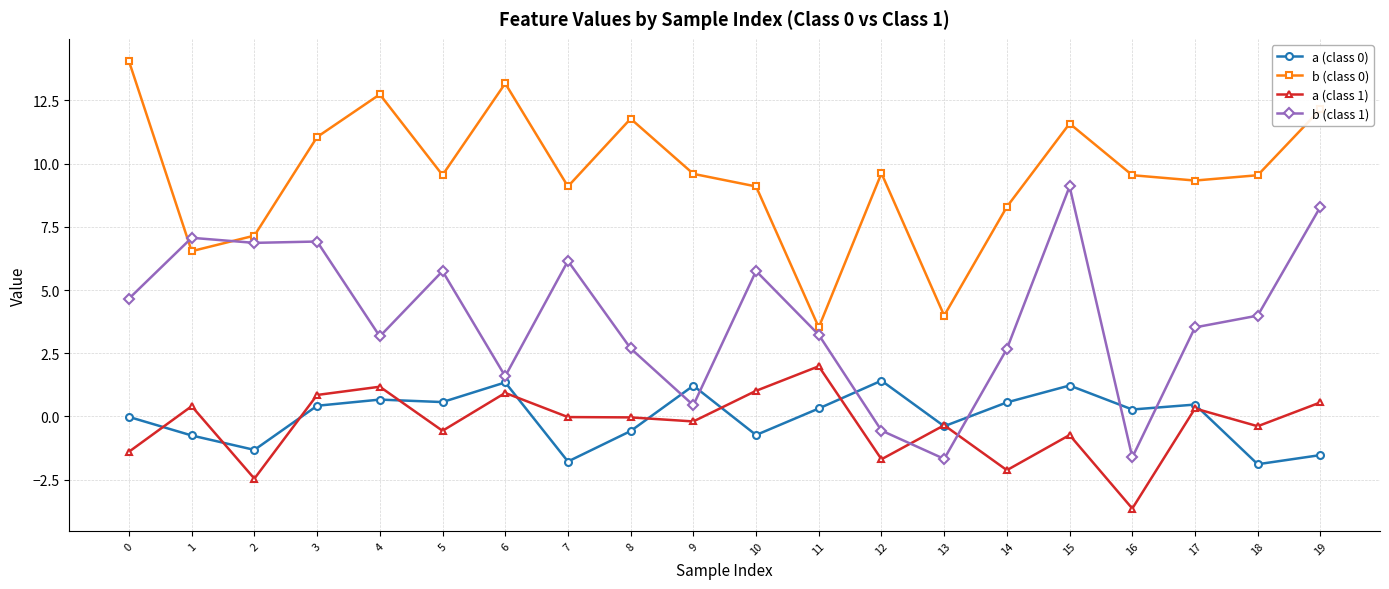

Which category has the highest value in the a (class 1) series?

11